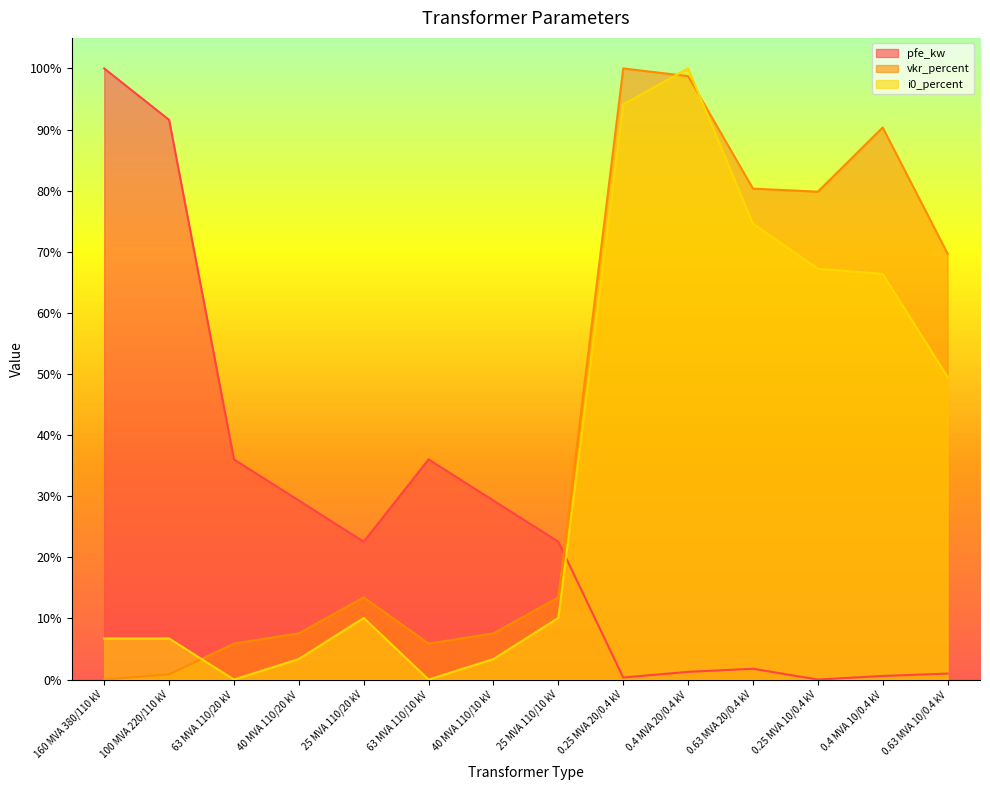

What is the difference between the second highest and minimum values in the vkr_percent series?

1.0